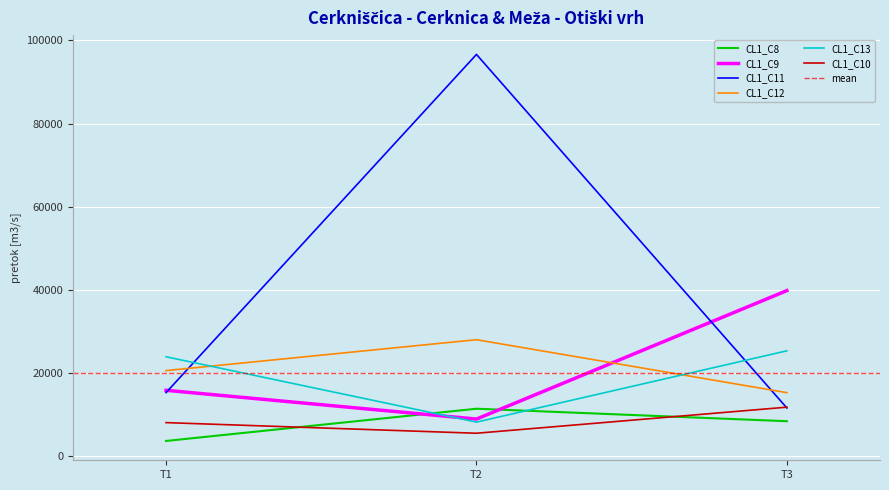

At T3, list the series in order from largest to smallest.

CL1_C9, CL1_C13, CL1_C12, CL1_C10, CL1_C11, CL1_C8